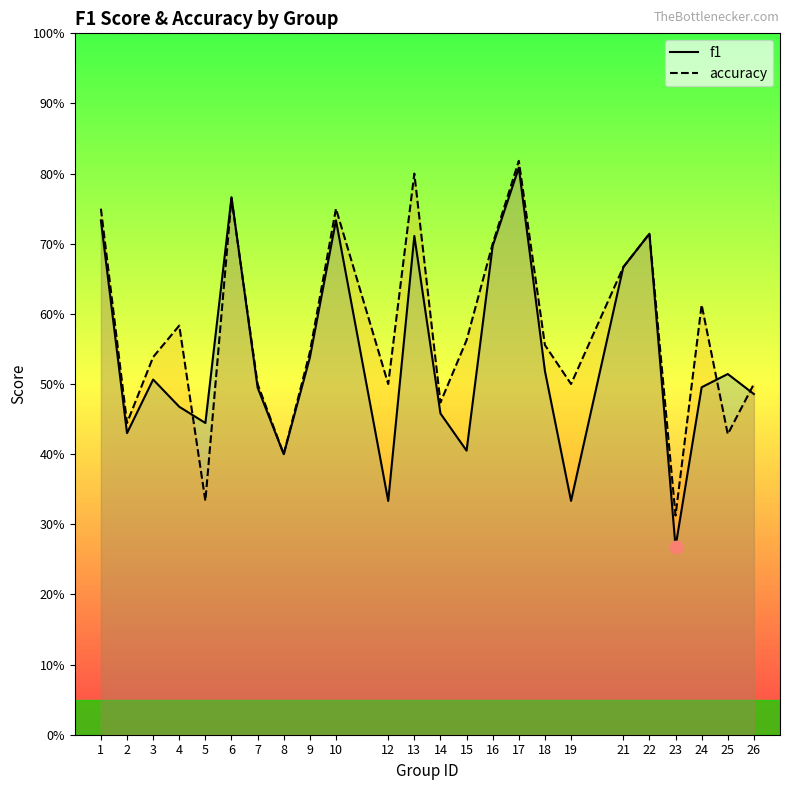

Rank the series at 22 from highest to lowest value.

f1, accuracy